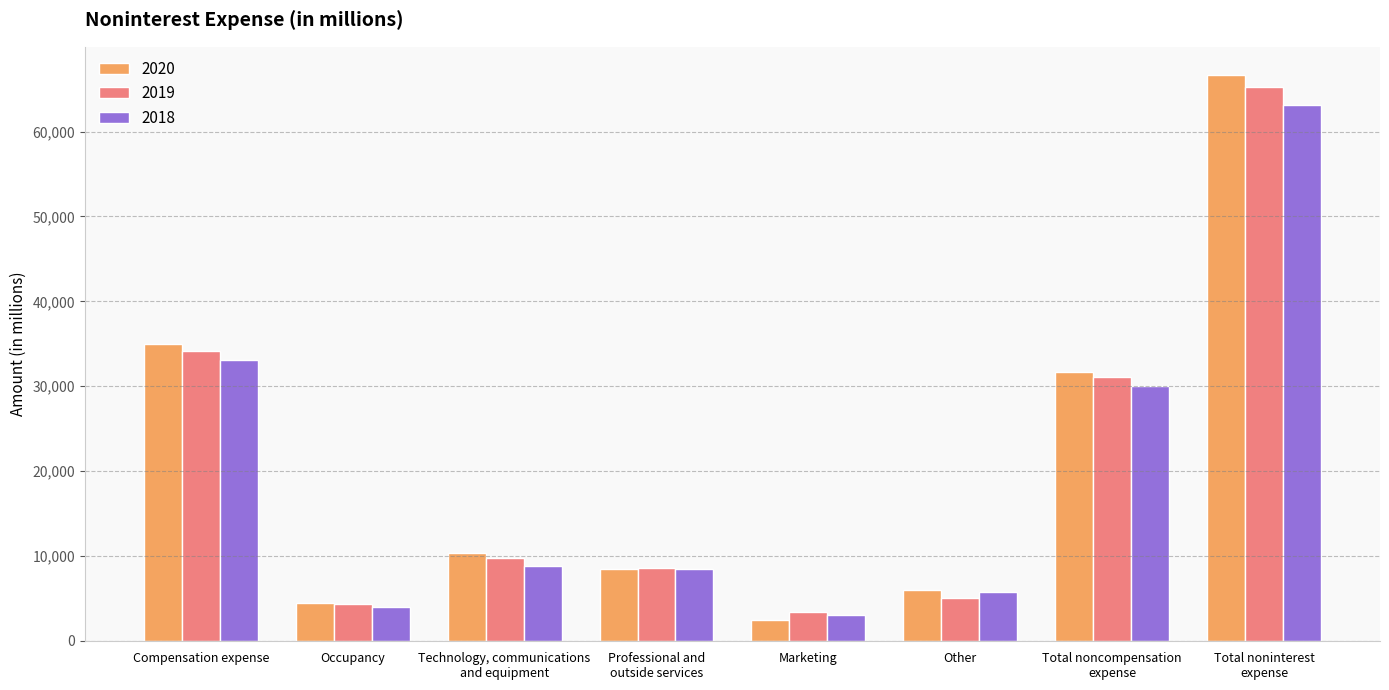

At how many categories does at least one series exceed 16939?

3